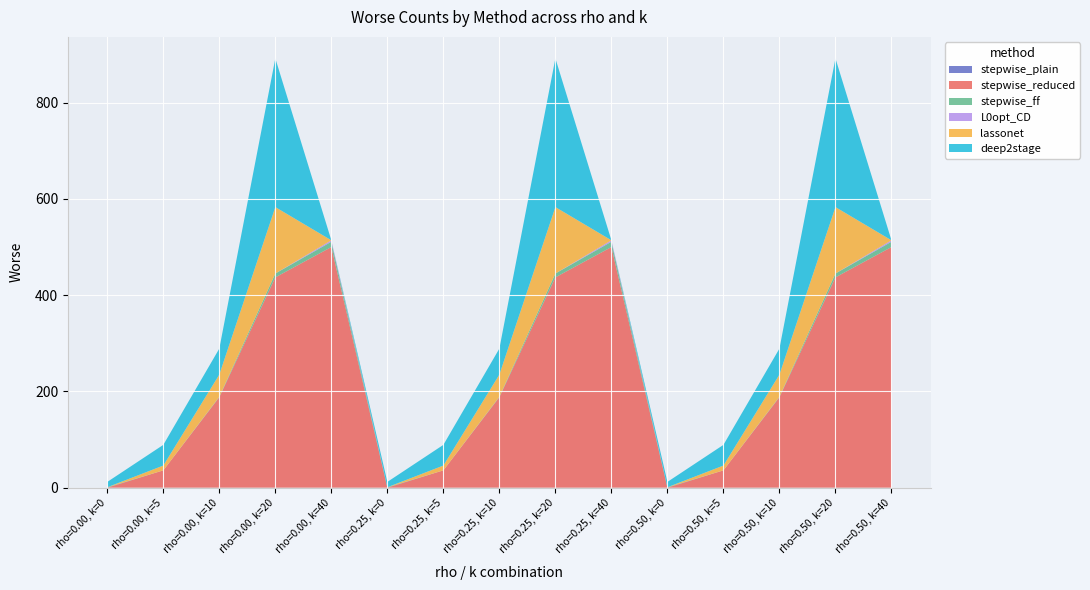

Reading left to right, transcribe all the data shown in this chart.

stepwise_plain: 0	0	0	0	0	0	0	0	0	0	0	0	0	0	0
stepwise_reduced: 0	36	188	437	500	0	36	188	437	500	0	36	188	437	500
stepwise_ff: 1	0	1	8	11	1	0	1	8	11	1	0	1	8	11
L0opt_CD: 0	0	0	0	3	0	0	0	0	3	0	0	0	0	3
lassonet: 0	10	46	138	0	0	10	46	138	0	0	10	46	138	0
deep2stage: 11	43	54	309	0	11	43	54	309	0	11	43	54	309	0